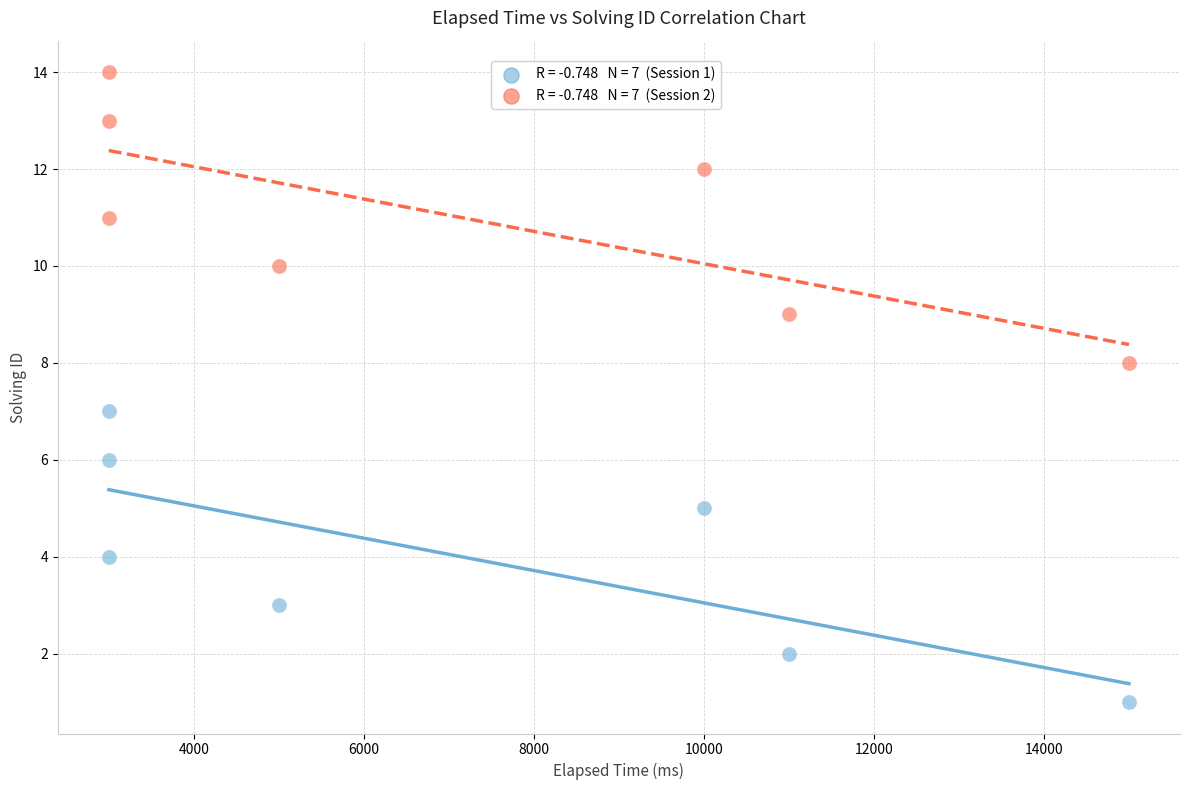

Across all data points, what is the range of Y values (max minus min)?

13